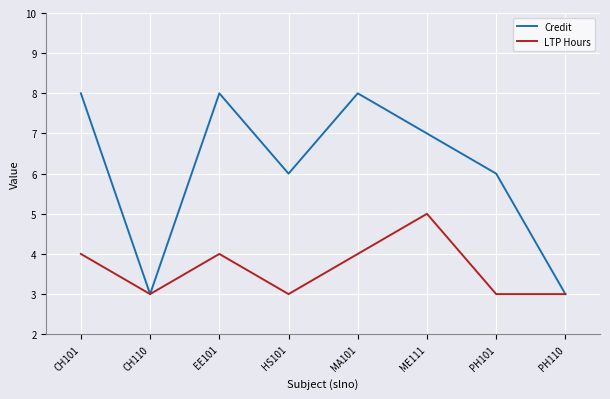

What is the total value across all series at CH110?

6